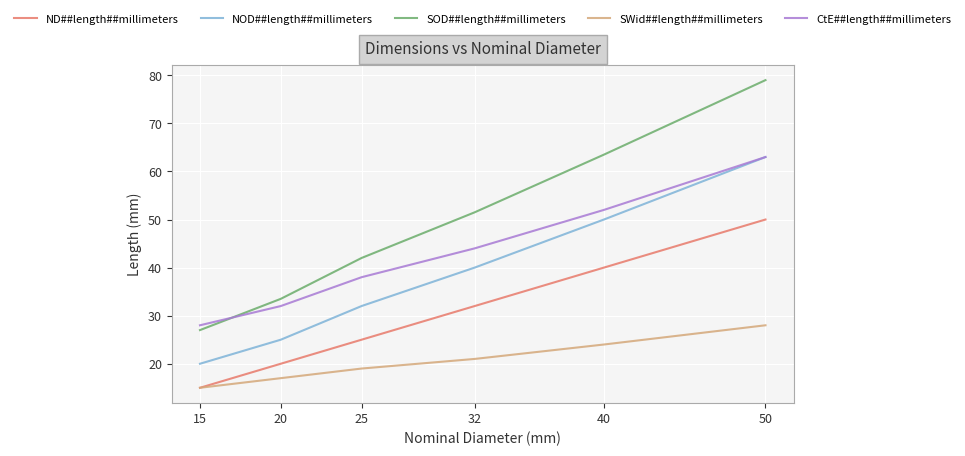

List the labels in order of NOD##length##millimeters value, smallest first.

15, 20, 25, 32, 40, 50